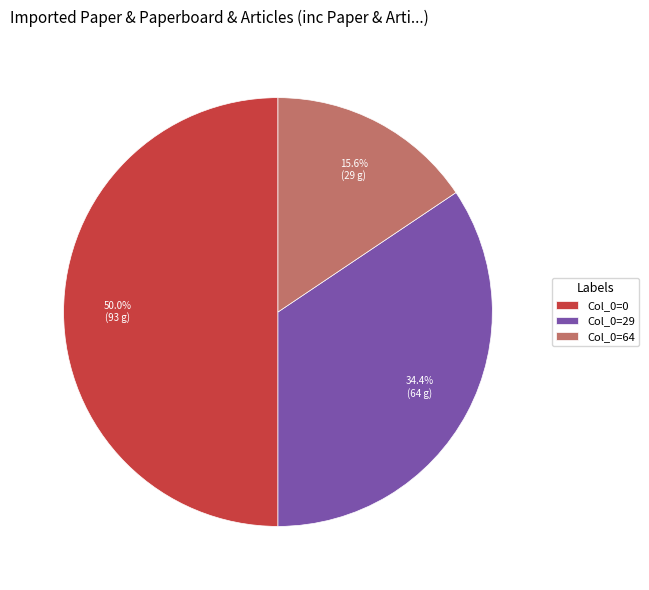

To the nearest percent, what is the average slice percentage?

33%